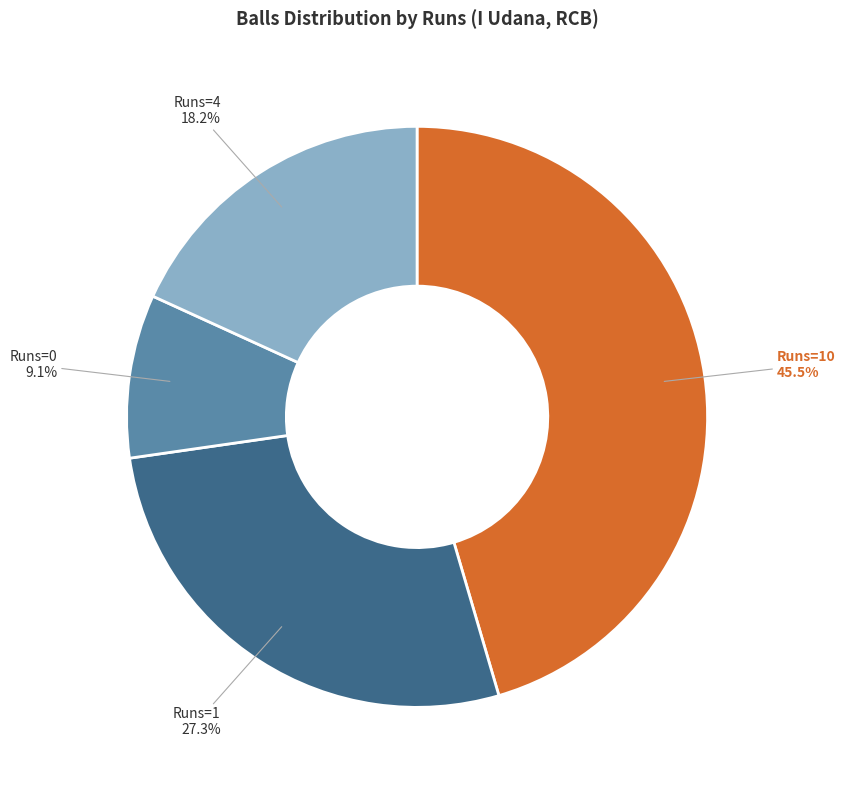

Rank the categories by value from highest to lowest.

Runs=10, Runs=1, Runs=4, Runs=0